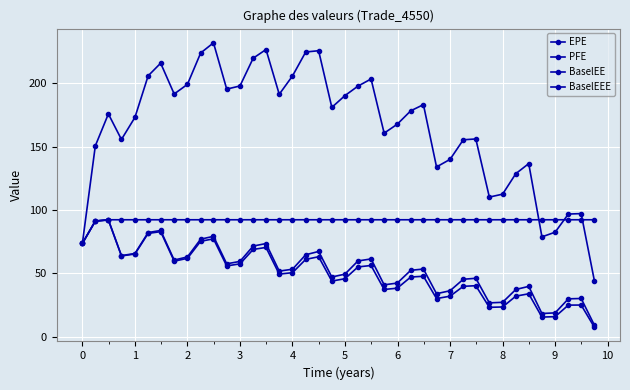

What is the value of the PFE point at the 18th from the left?

224.7